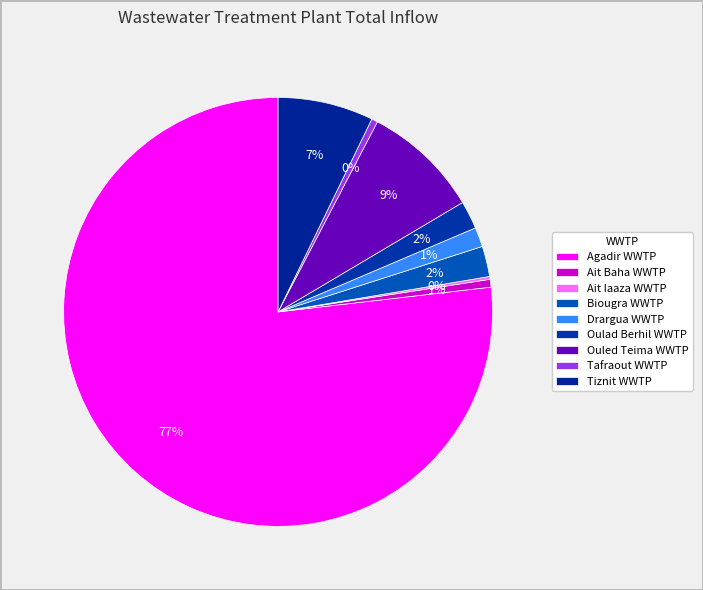

What is the ratio of the value at Biougra WWTP to the value at Drargua WWTP?

1.6